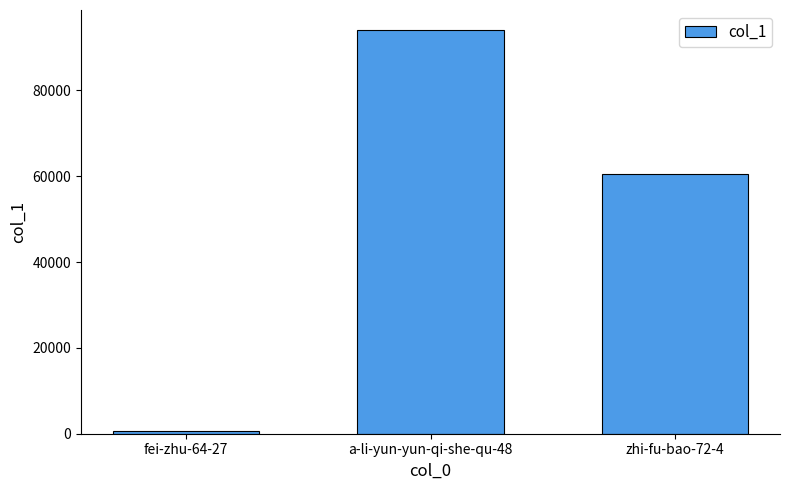

Between a-li-yun-yun-qi-she-qu-48 and fei-zhu-64-27, which is larger?

a-li-yun-yun-qi-she-qu-48